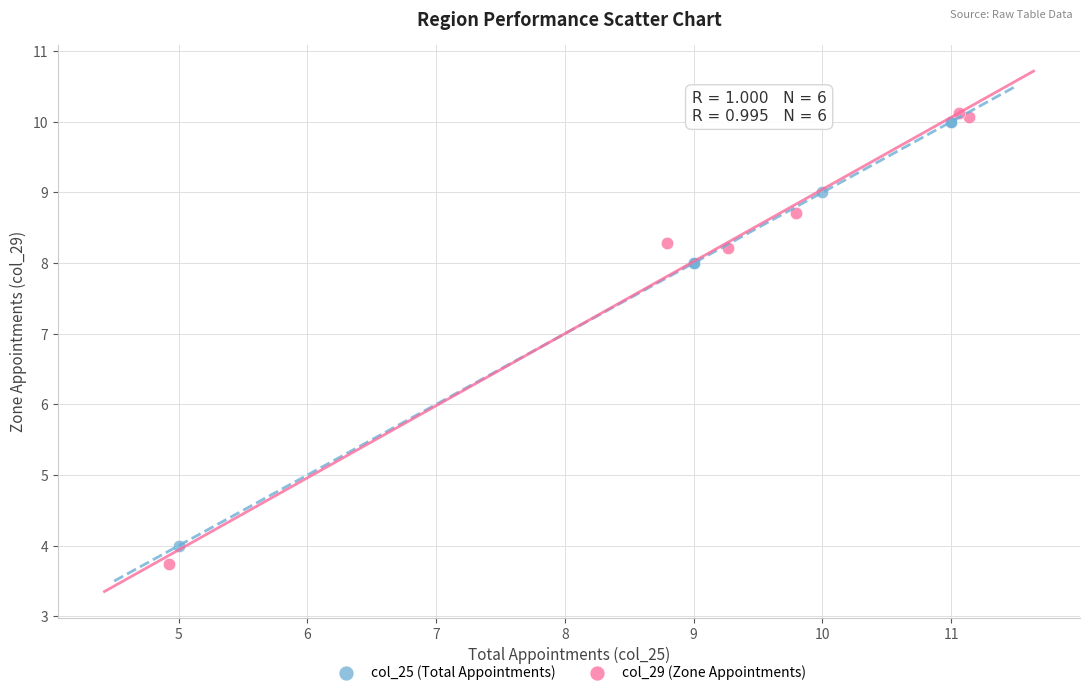

Which series has the widest spread of Y values?

col_29 (Zone Appointments)